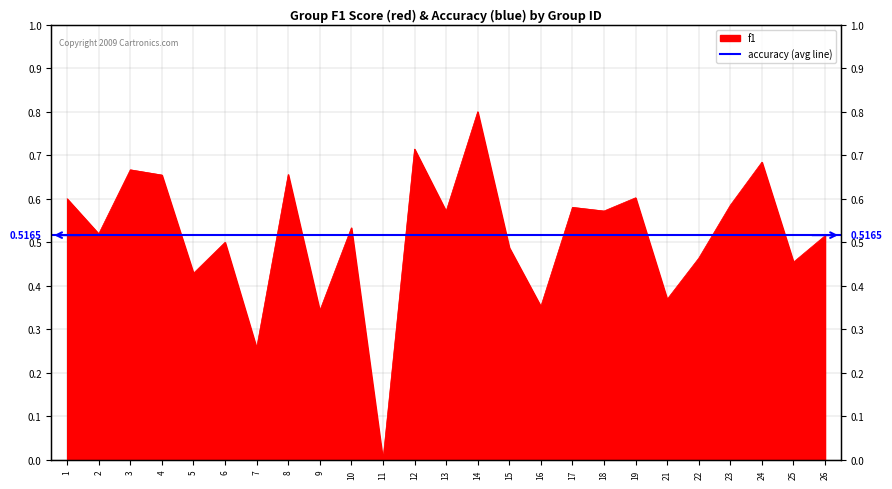

What is the average value?

0.5